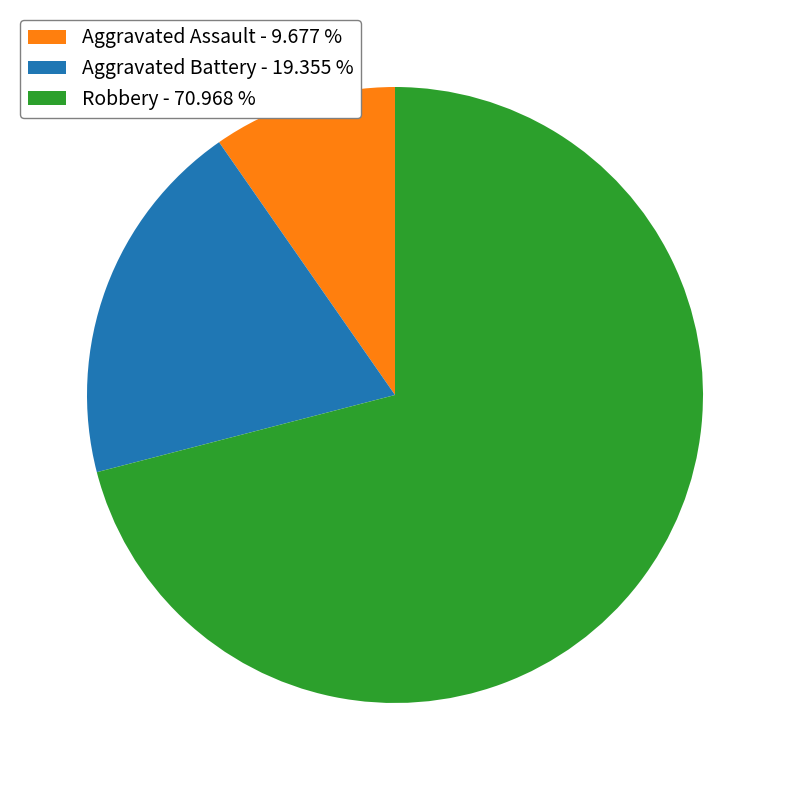

Is there a majority slice in this chart?

Yes